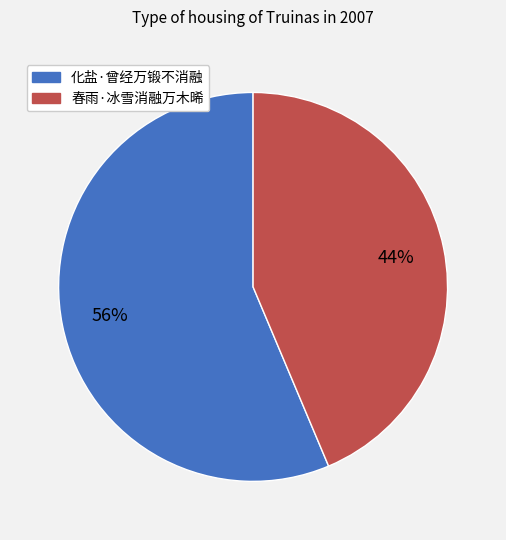

To the nearest percent, what portion does 化盐·曾经万锻不消融 represent?

56%